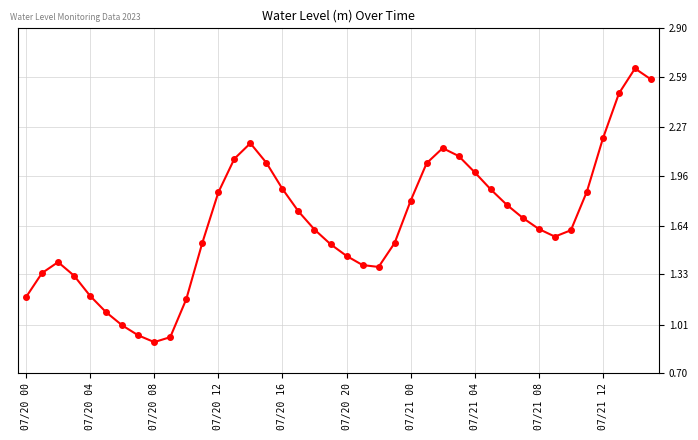

Does the chart display data point markers on the line(s)?

Yes